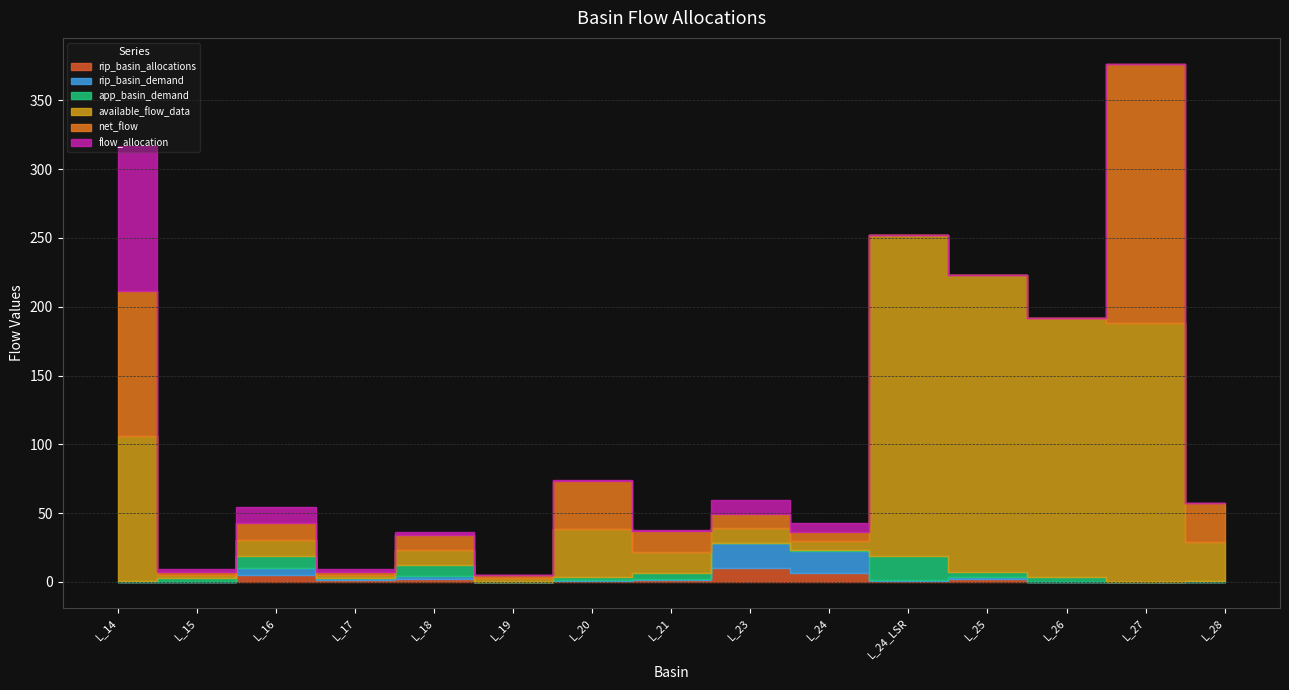

How many lines are shown in the chart?

6